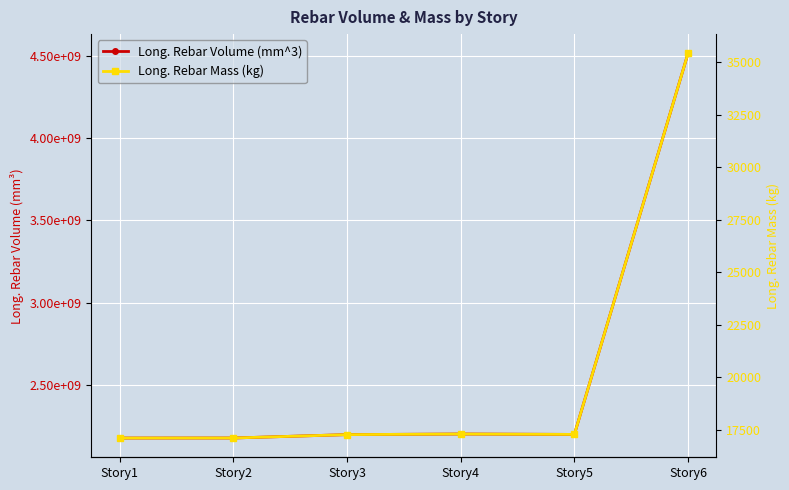

Rank the series by their average value, from lowest to highest.

Long._Rebar_Mass_(kg), Long._Rebar_Volume_(mm^3)